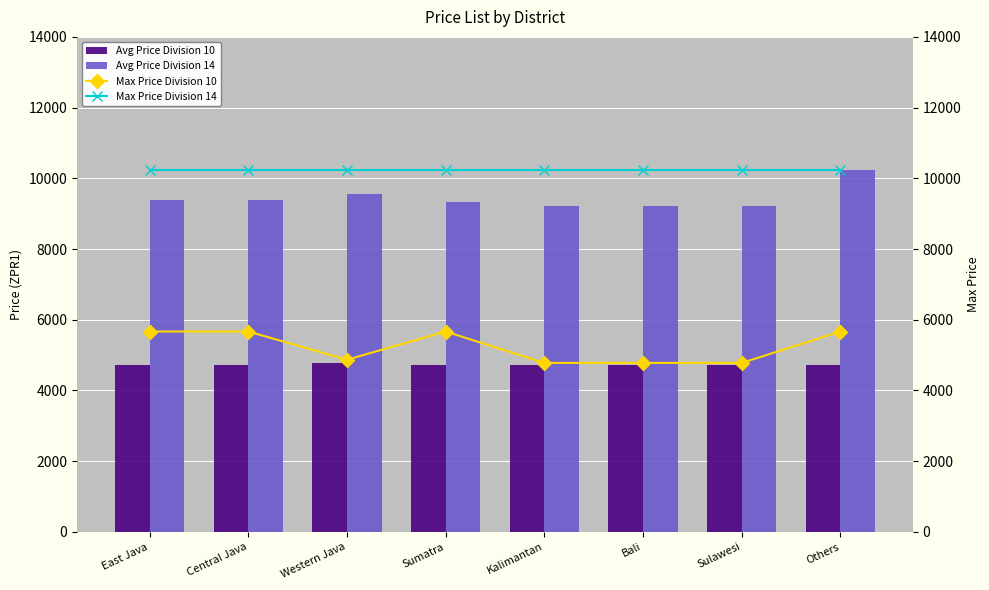

Which series has the largest total across all categories?

Max Price Division 14